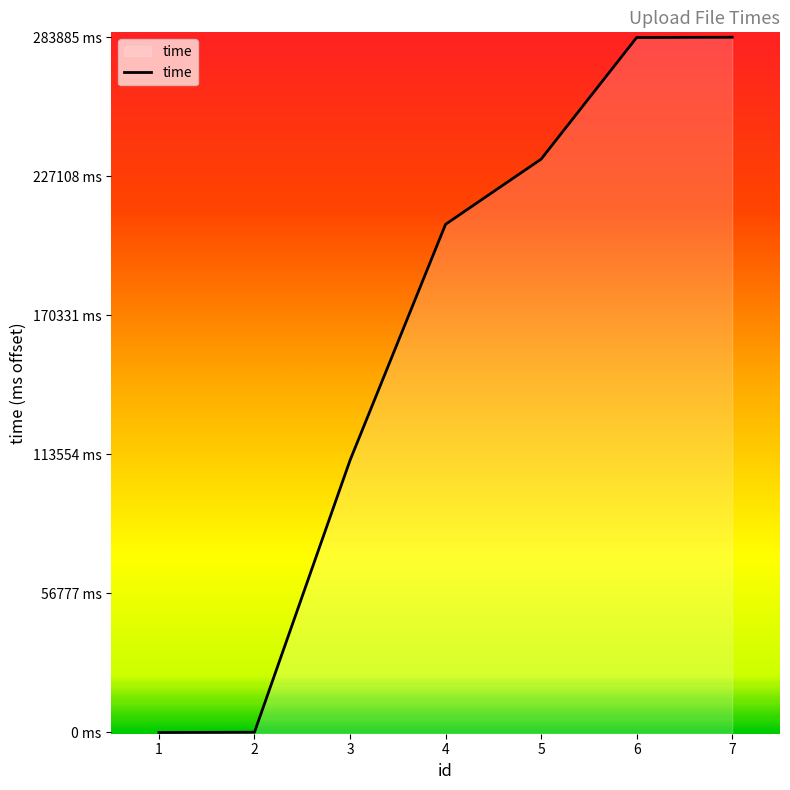

True or false: the data has more than 2 interior local peaks.

False